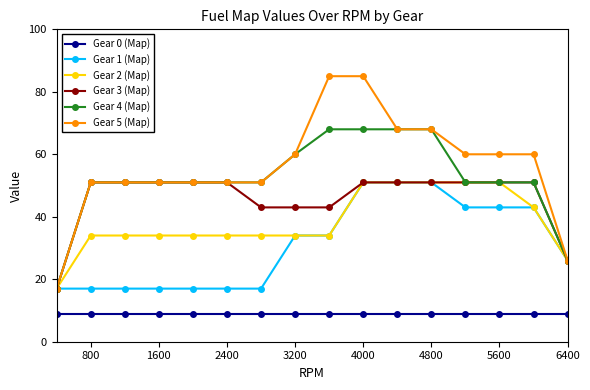

True or false: Gear 0 (Map) and Gear 3 (Map) cross at least once.

False